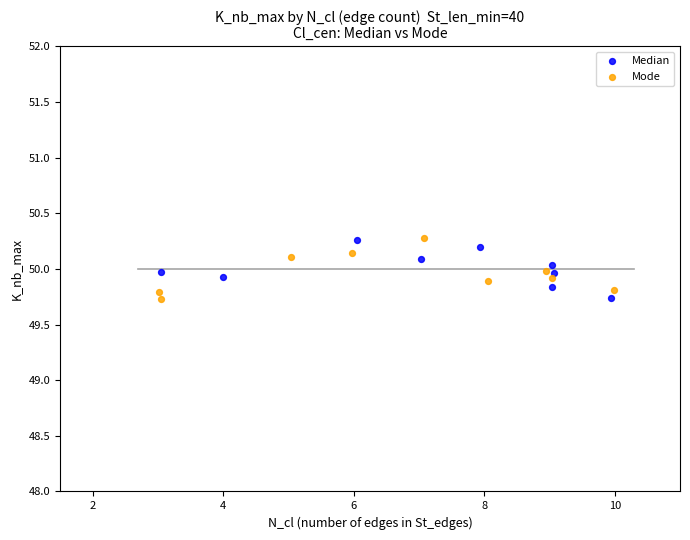

What are all the series names shown in the legend?

Median, Mode